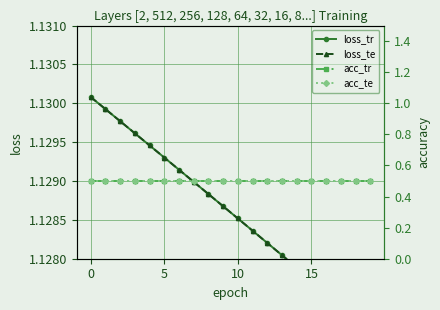

The value of loss_tr at 14 is 0.2. True or false?

False